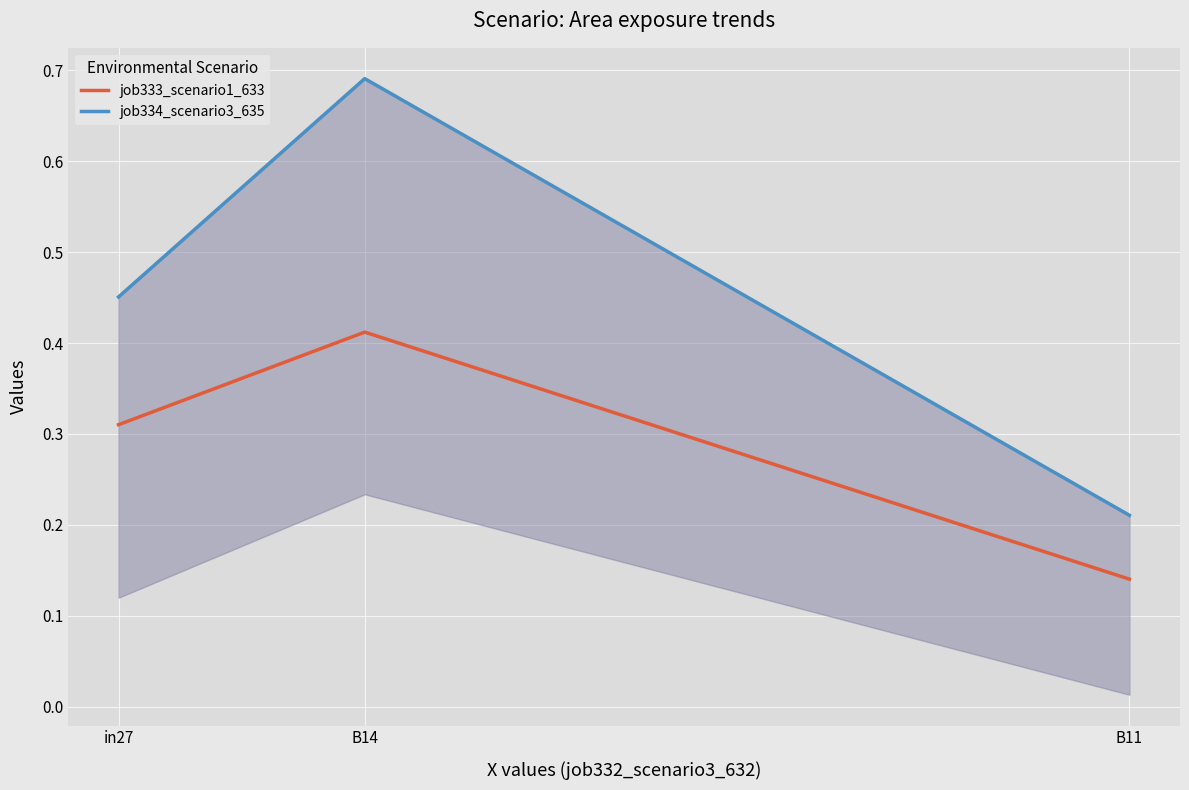

What is the difference between the maximum and minimum values in the job334_scenario3_635 series?

0.5